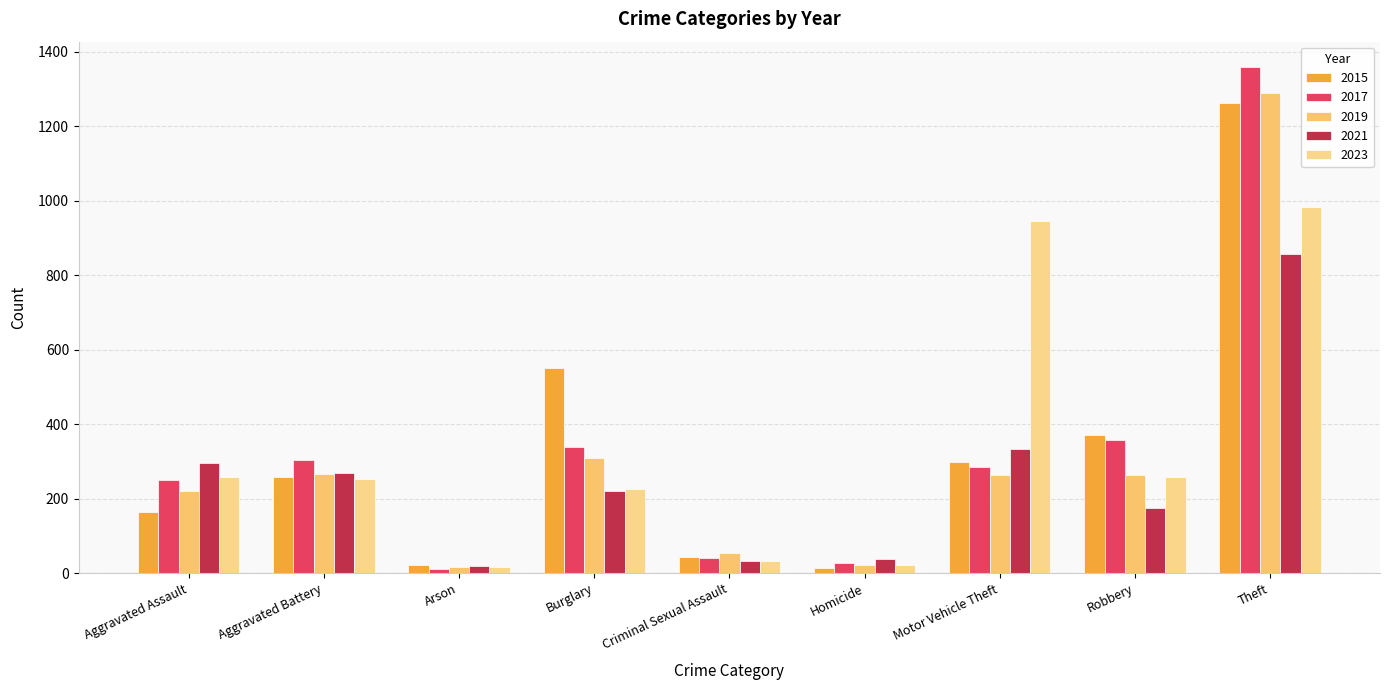

How many groups of bars are there?

9